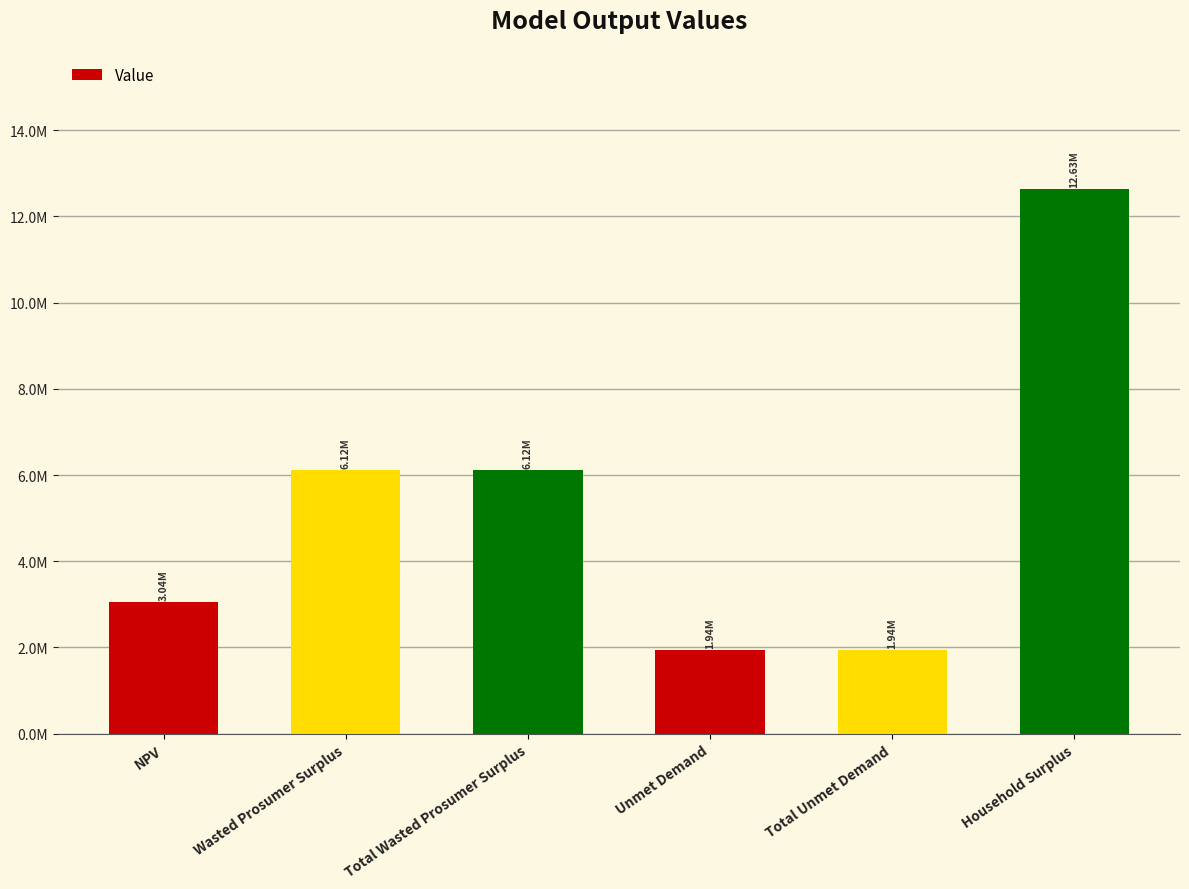

What is the value of the 5th bar from the left?

1935413.1